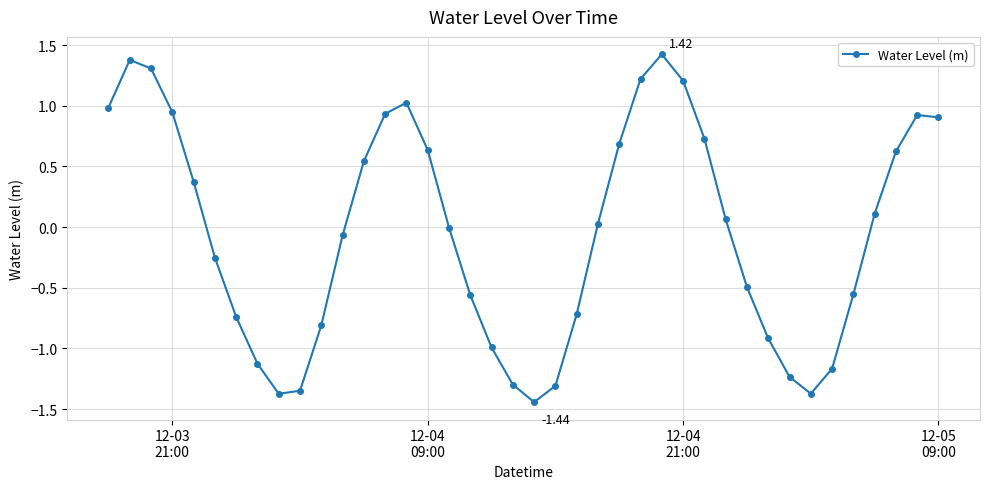

What is the difference between the maximum and minimum values?

2.9